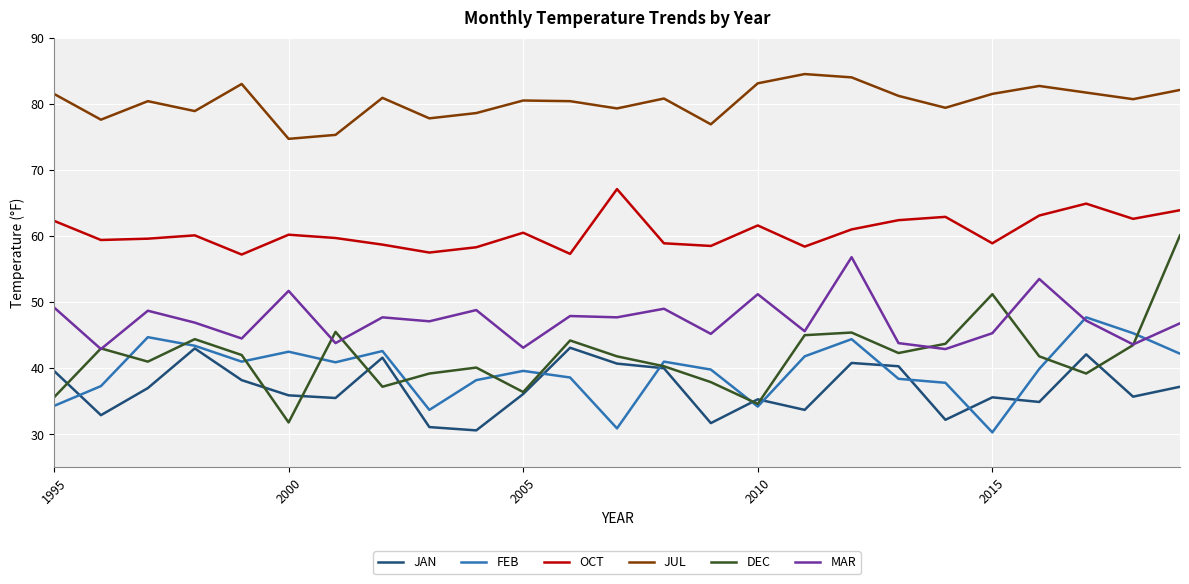

Which series has the largest total across all categories?

JUL